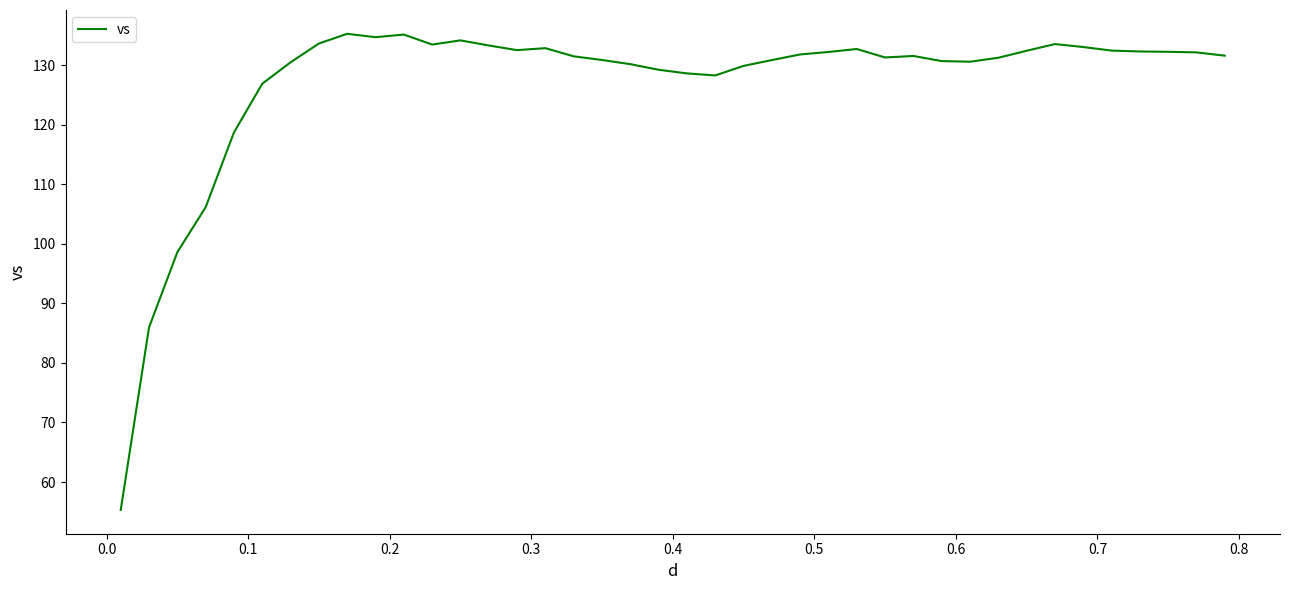

What is the smallest value displayed?

55.3